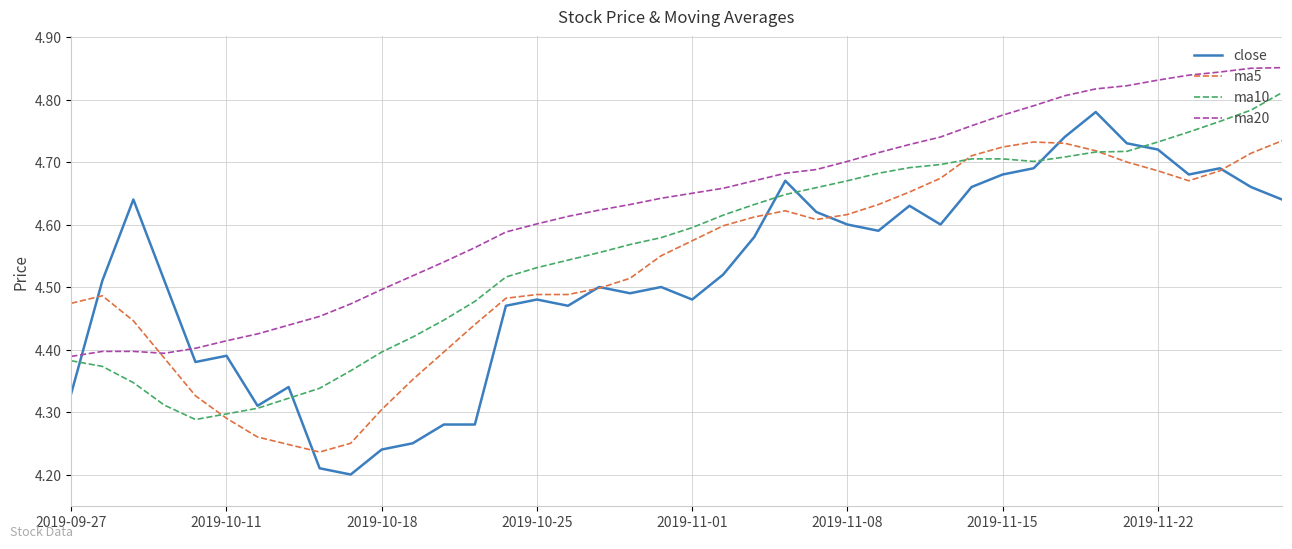

List the series in order of their peak value, highest first.

ma20, ma10, close, ma5